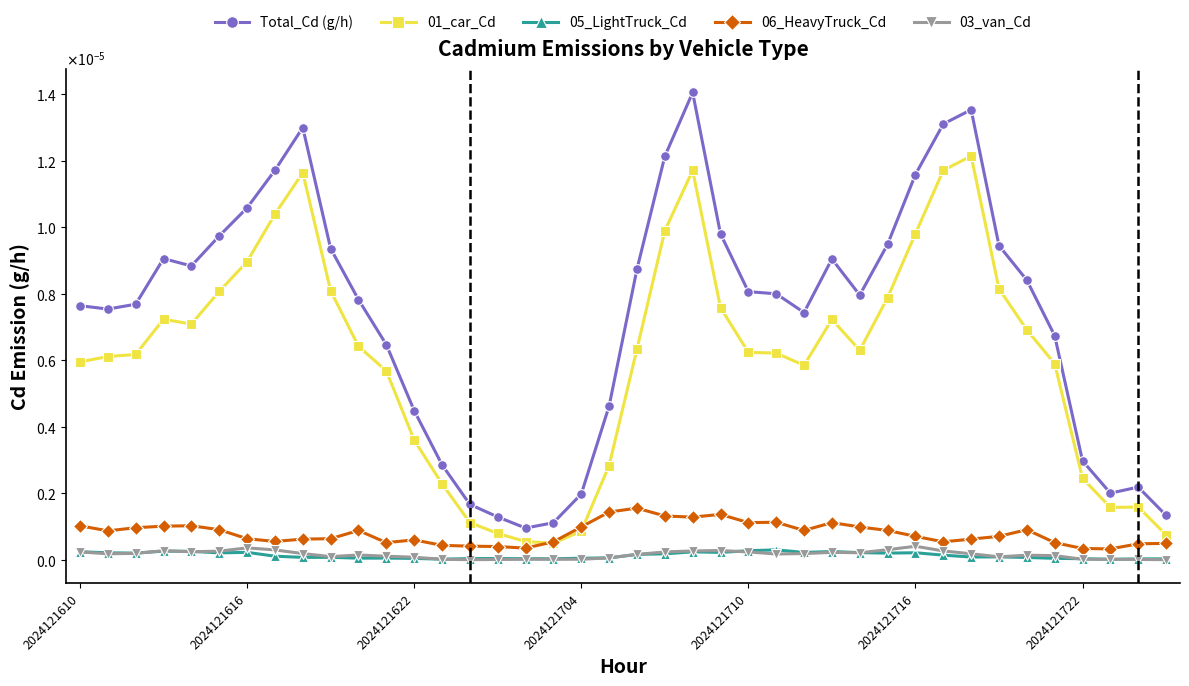

Is this an area chart (filled region under the line)?

No